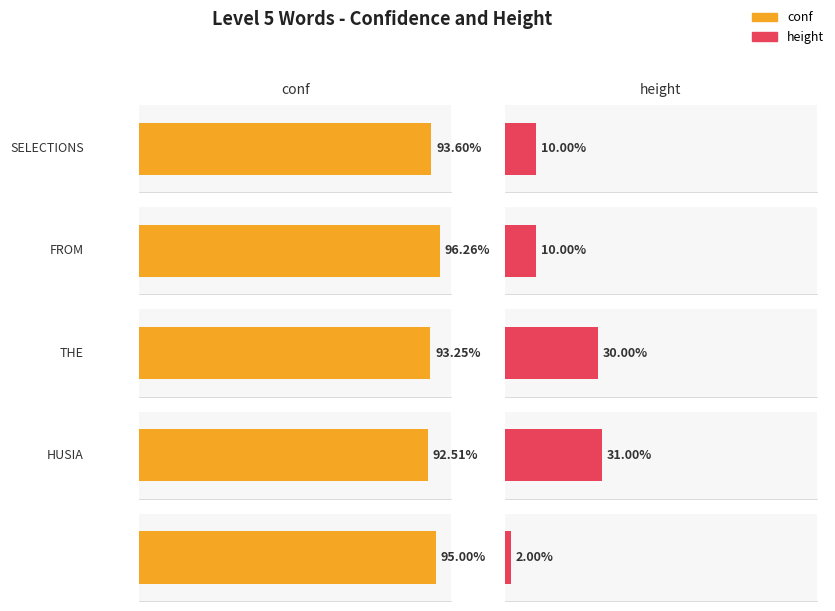

What is the sum of the height values at THE and  ?

32.0